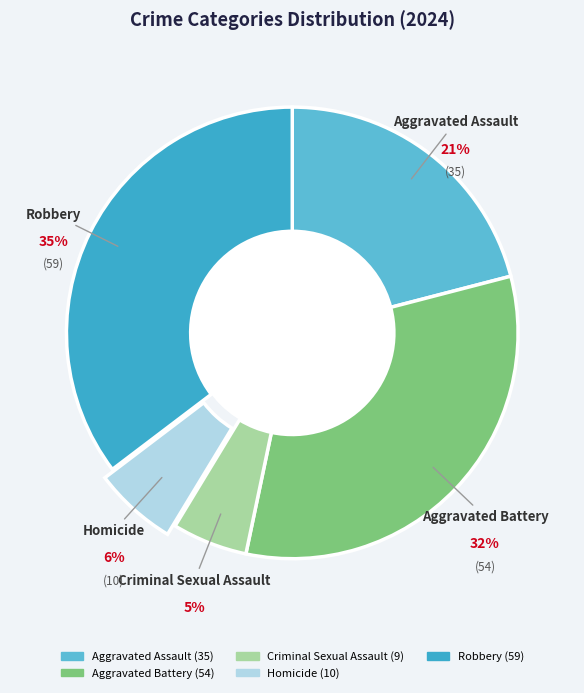

The Aggravated Assault slice represents 28% of the pie. True or false?

False